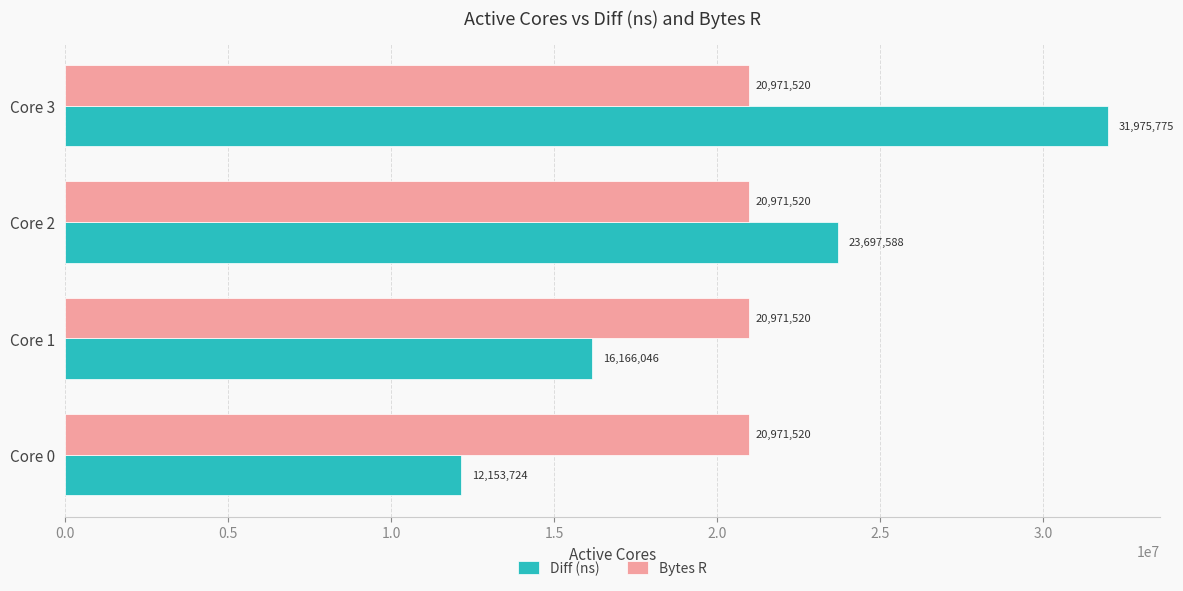

Which series has the widest spread of values?

Diff (ns)